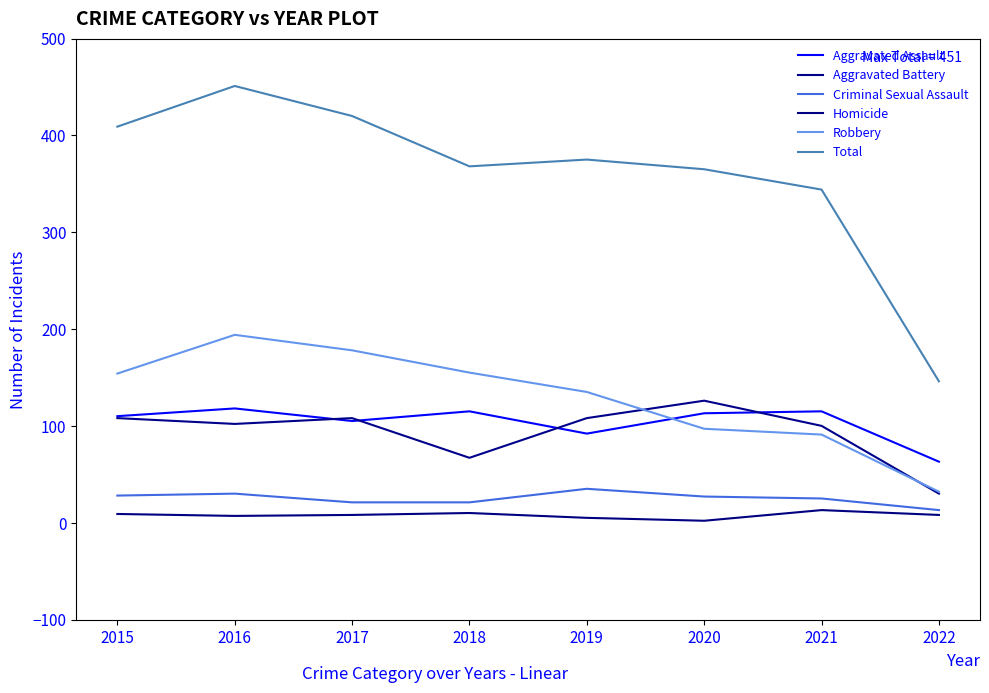

What is the spread (max minus min) of values at 2017?

412